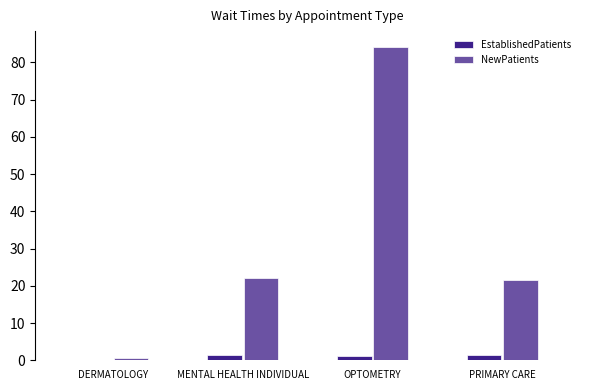

What is the difference between the maximum and minimum values in the EstablishedPatients series?

1.3